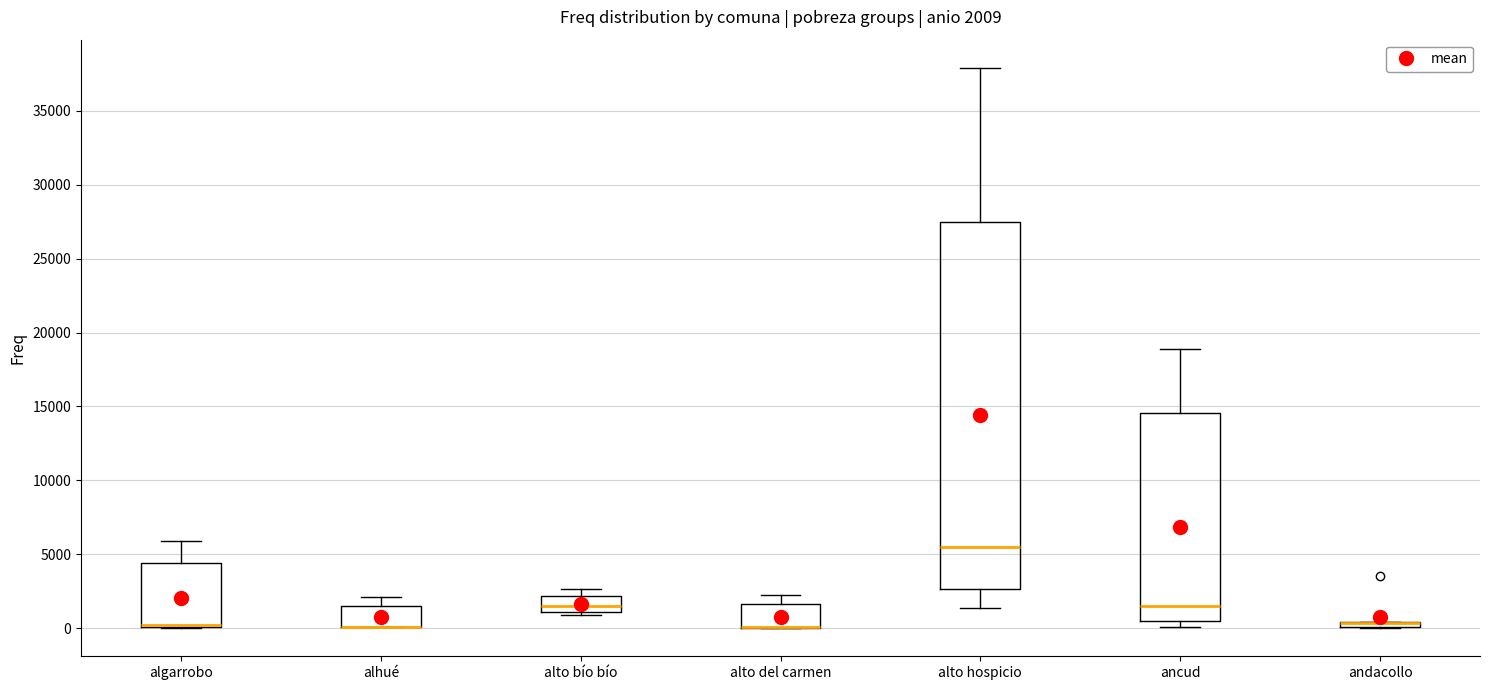

Comparing the boxes themselves (not the whiskers), which one is the tallest?

alto hospicio